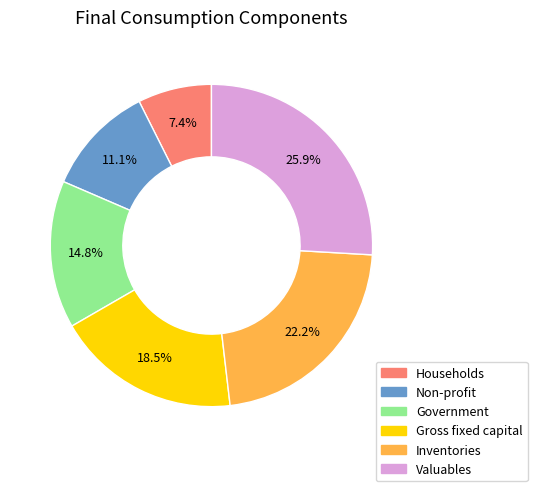

Rank the categories by value from highest to lowest.

Valuables, Inventories, Gross fixed capital, Government, Non-profit, Households